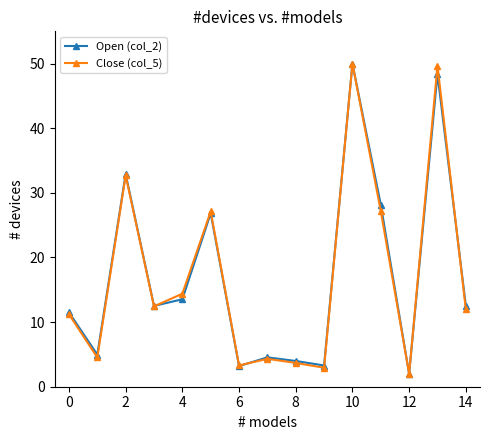

What is the difference between the second highest and minimum values in the Open (col_2) series?

46.4